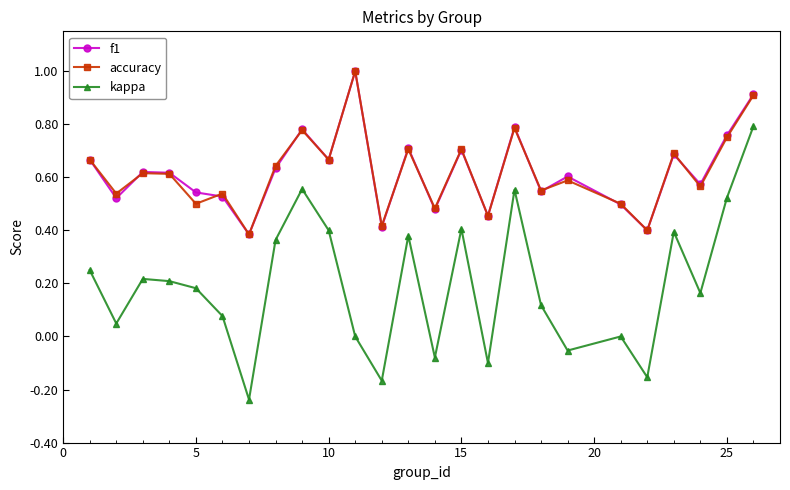

What is the maximum value shown in the chart?

1.0